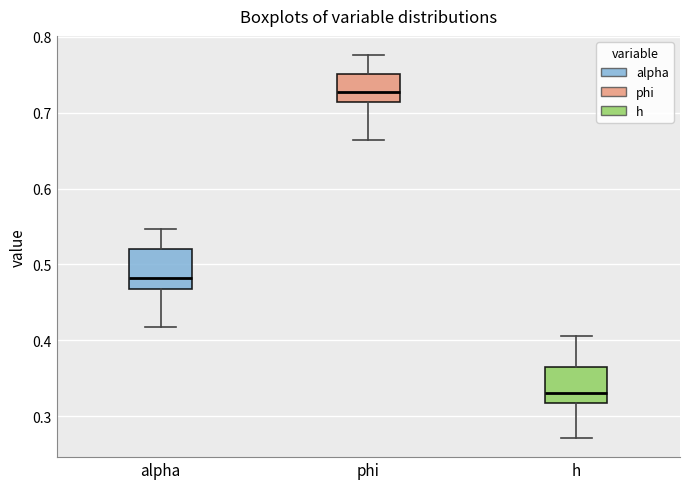

Which box has the highest median line?

phi